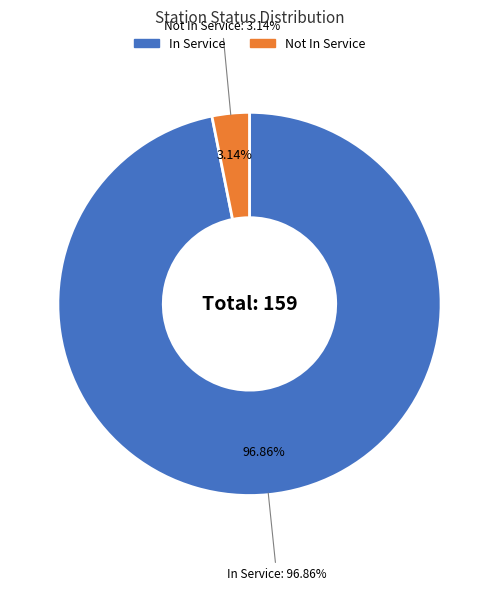

Which category has the smallest portion of the pie?

Not In Service